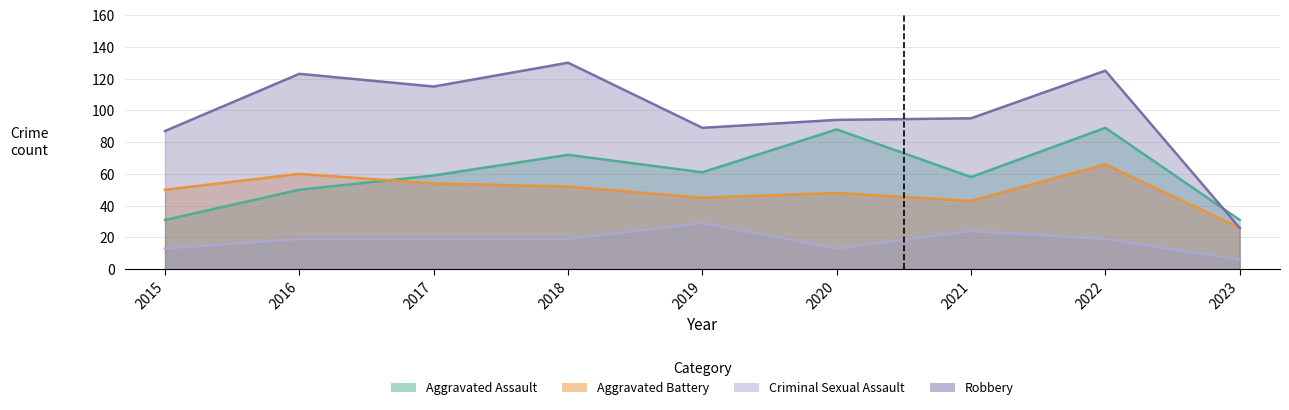

List the labels in order of Aggravated Assault value, smallest first.

2015, 2023, 2016, 2021, 2017, 2019, 2018, 2020, 2022